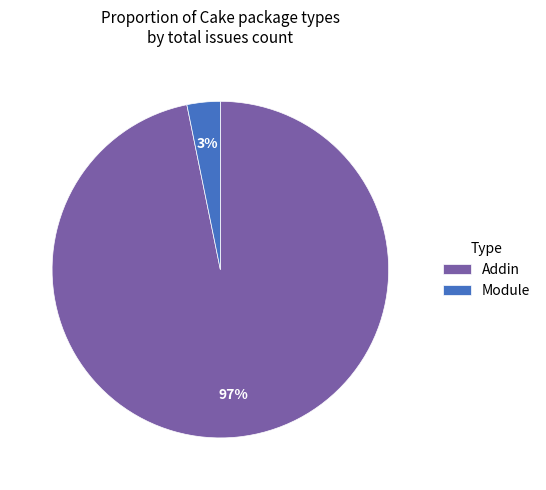

How many segments does this pie chart have?

2